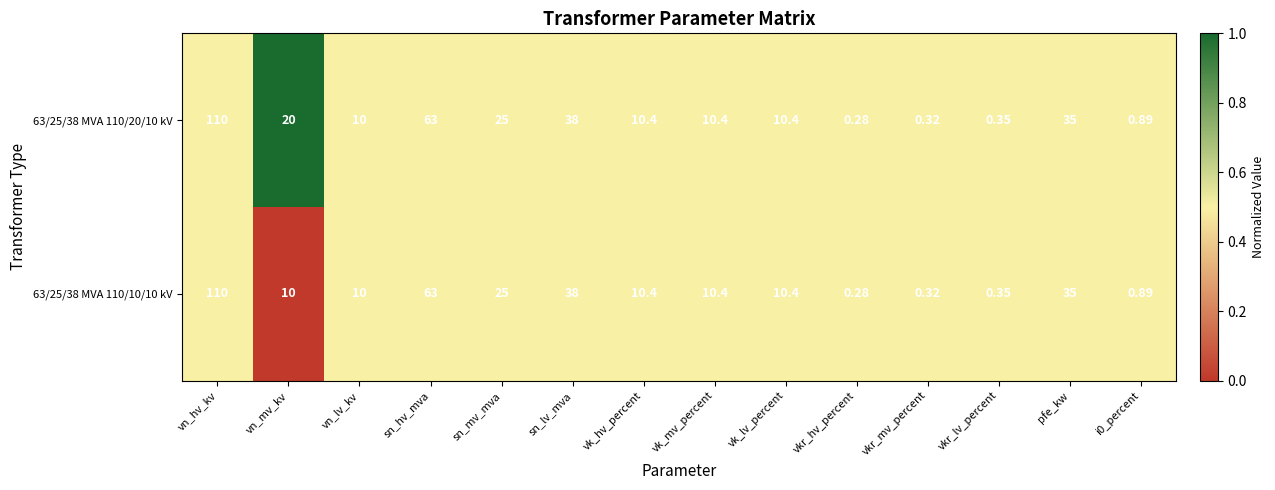

At which label does 63/25/38 MVA 110/20/10 kV reach its minimum?

vkr_hv_percent